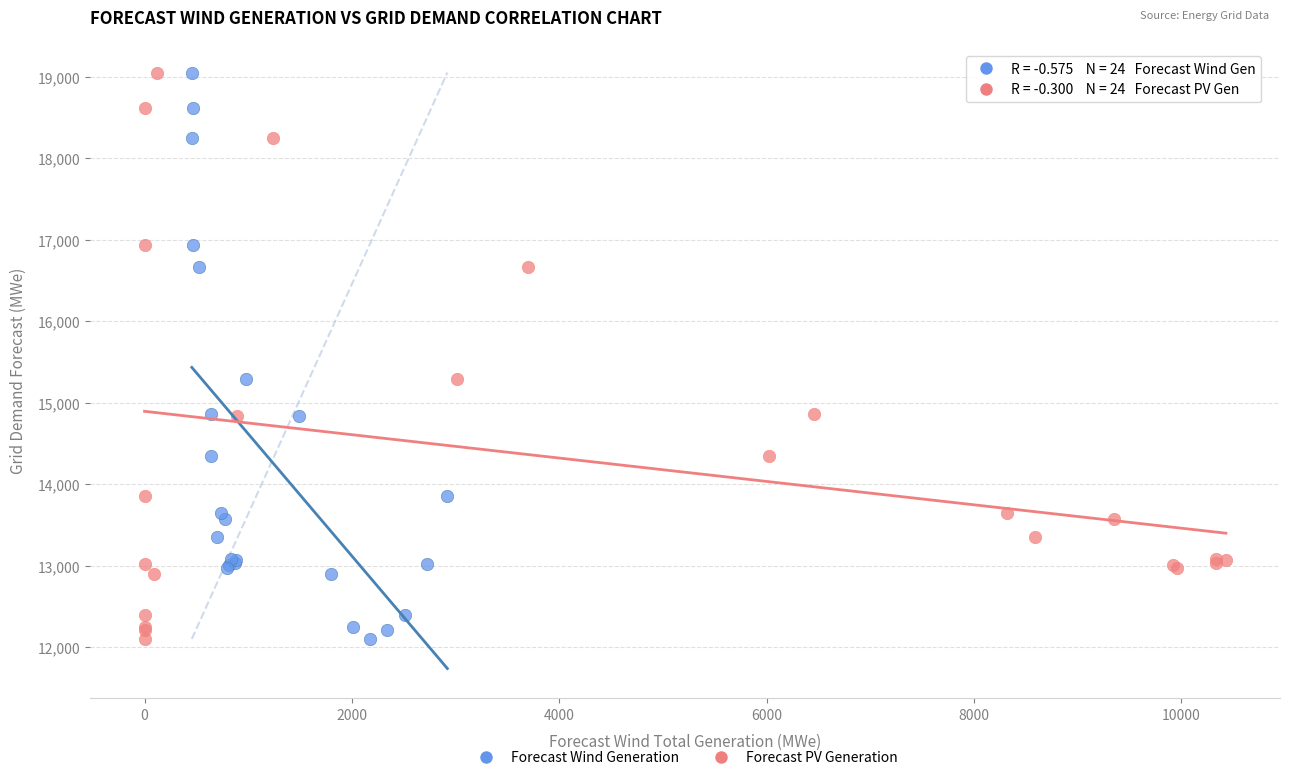

What are all the series names shown in the legend?

Forecast Wind Generation, Forecast PV Generation